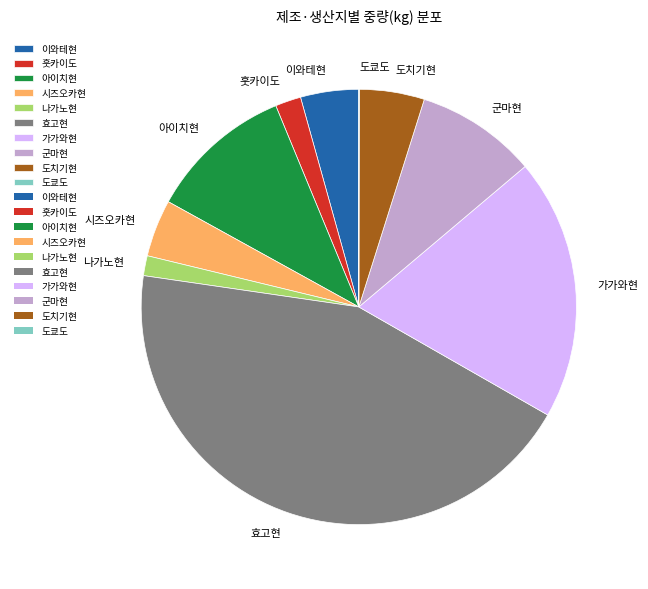

Combined, do 군마현 and 나가노현 account for over 50%?

No